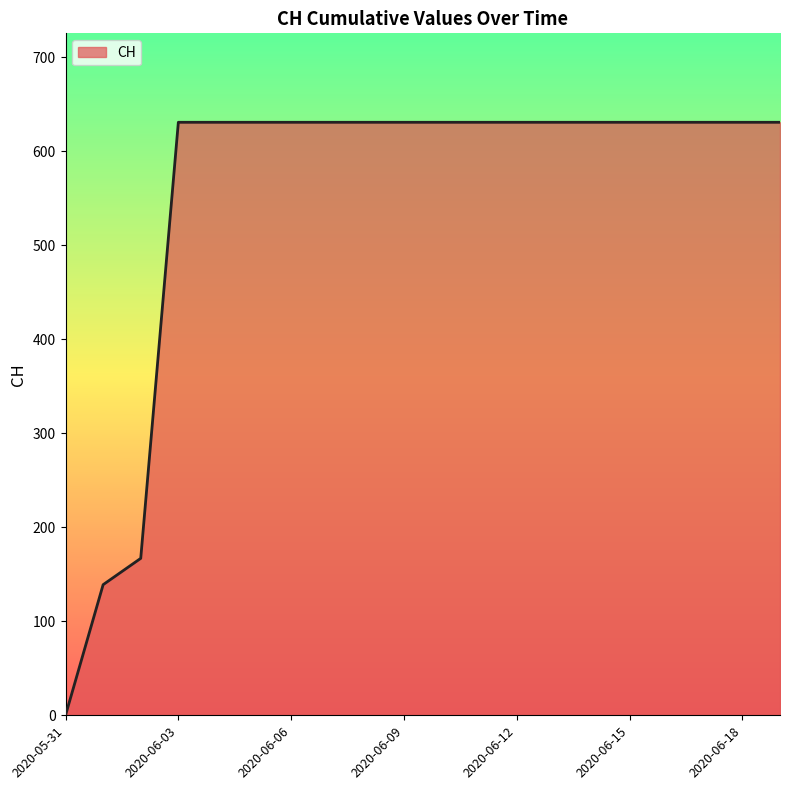

What is the greatest value displayed?

631